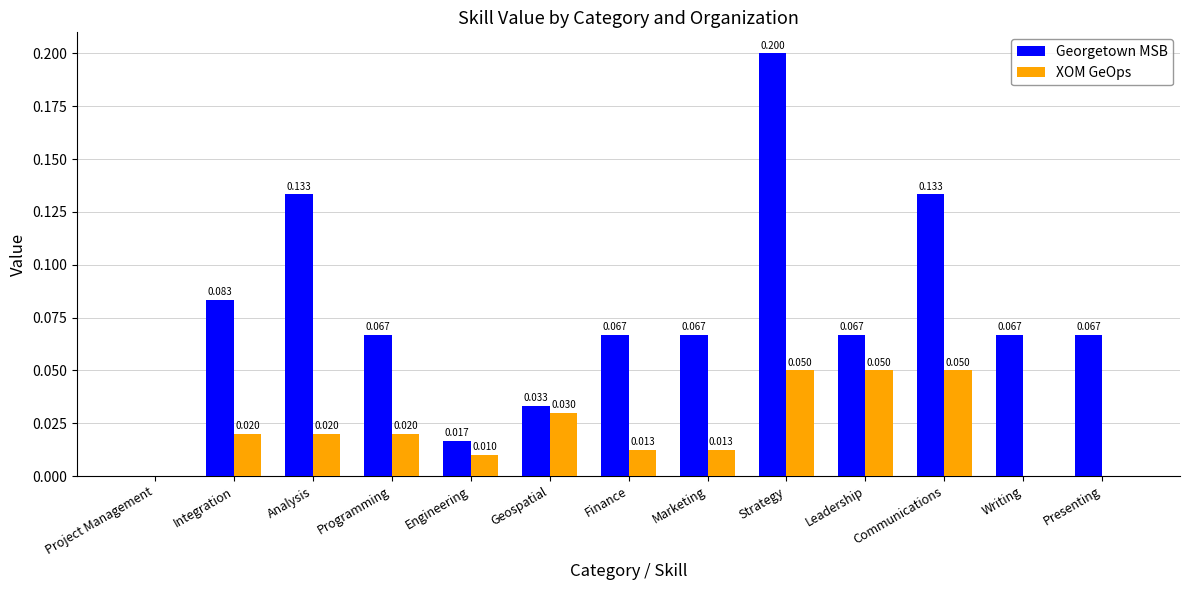

Which category has the highest value in the Georgetown MSB series?

Strategy